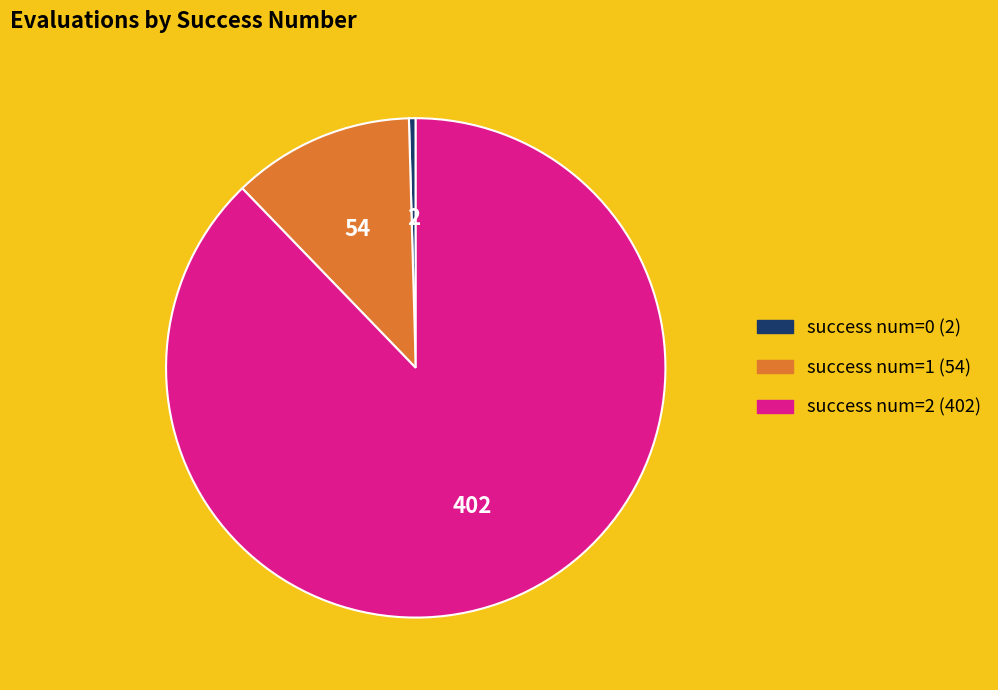

Is there any slice that represents more than half of the pie?

Yes